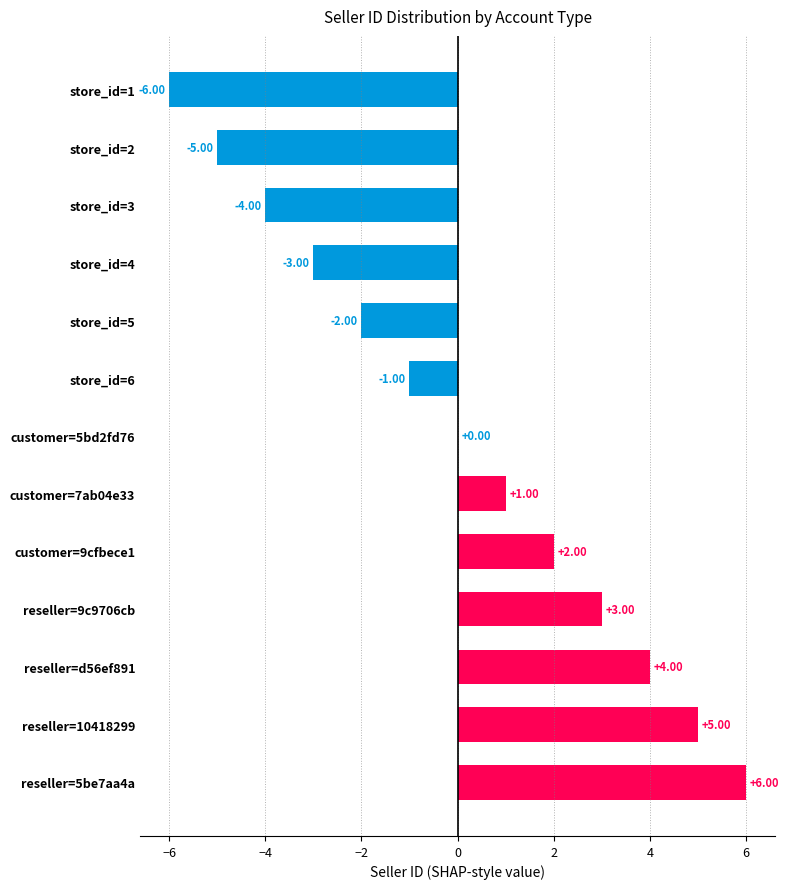

What is the sum of the values at store_id=3 and store_id=6?

-5